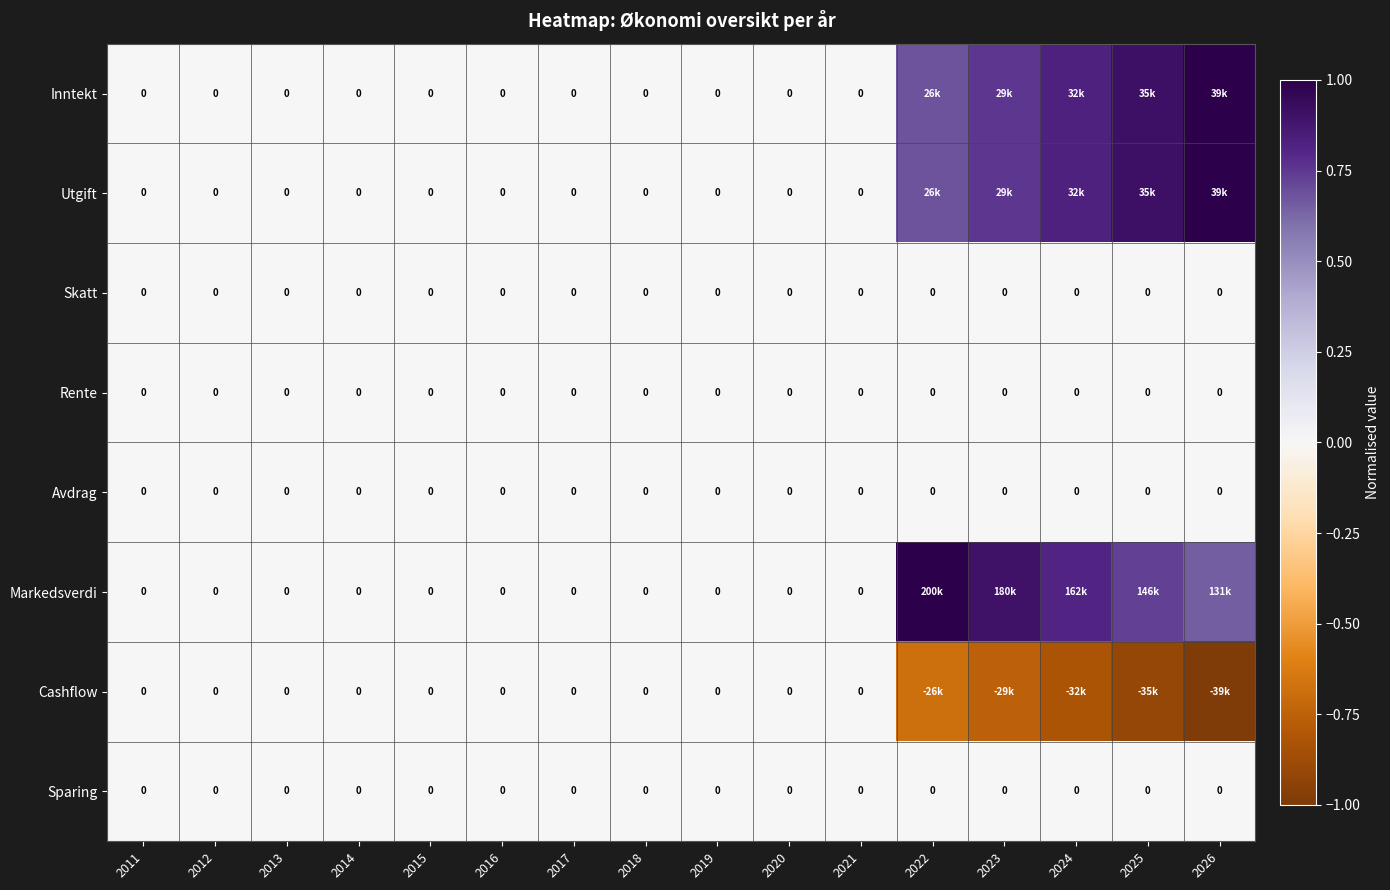

Which category has the lowest value across all series?

2026